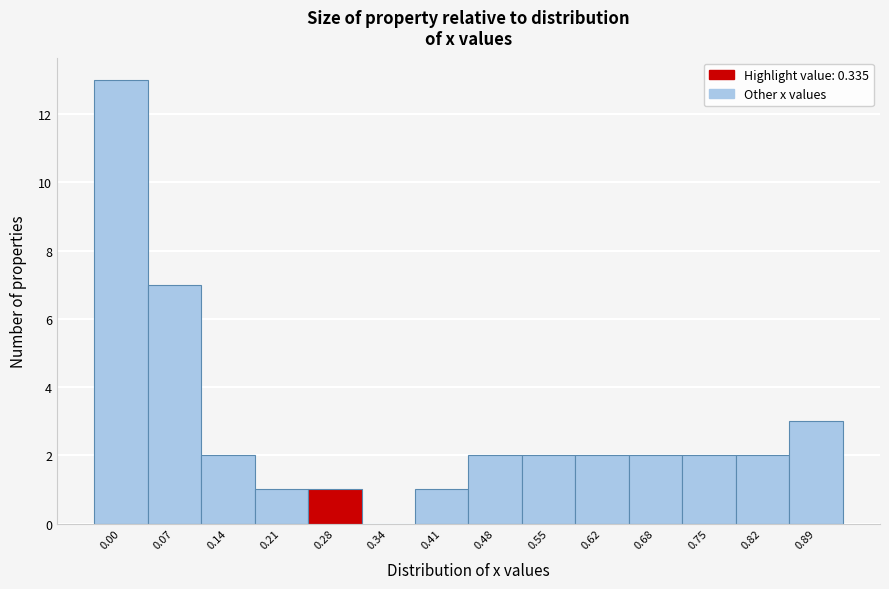

Reading right to left, extract all data points from this chart.

0.89=3	0.82=2	0.75=2	0.68=2	0.62=2	0.55=2	0.48=2	0.41=1	0.34=0	0.28=1	0.21=1	0.14=2	0.07=7	0.00=13